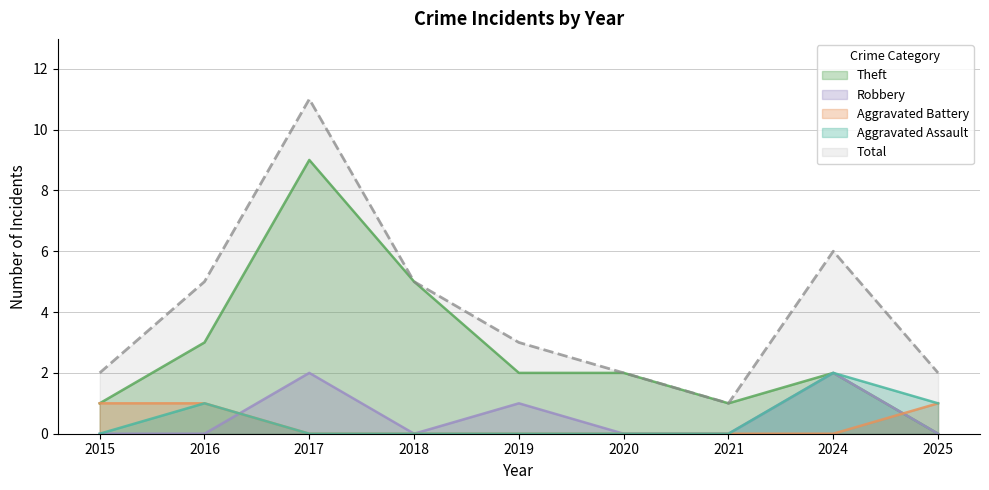

The value of Robbery at 2015 is 0. True or false?

True